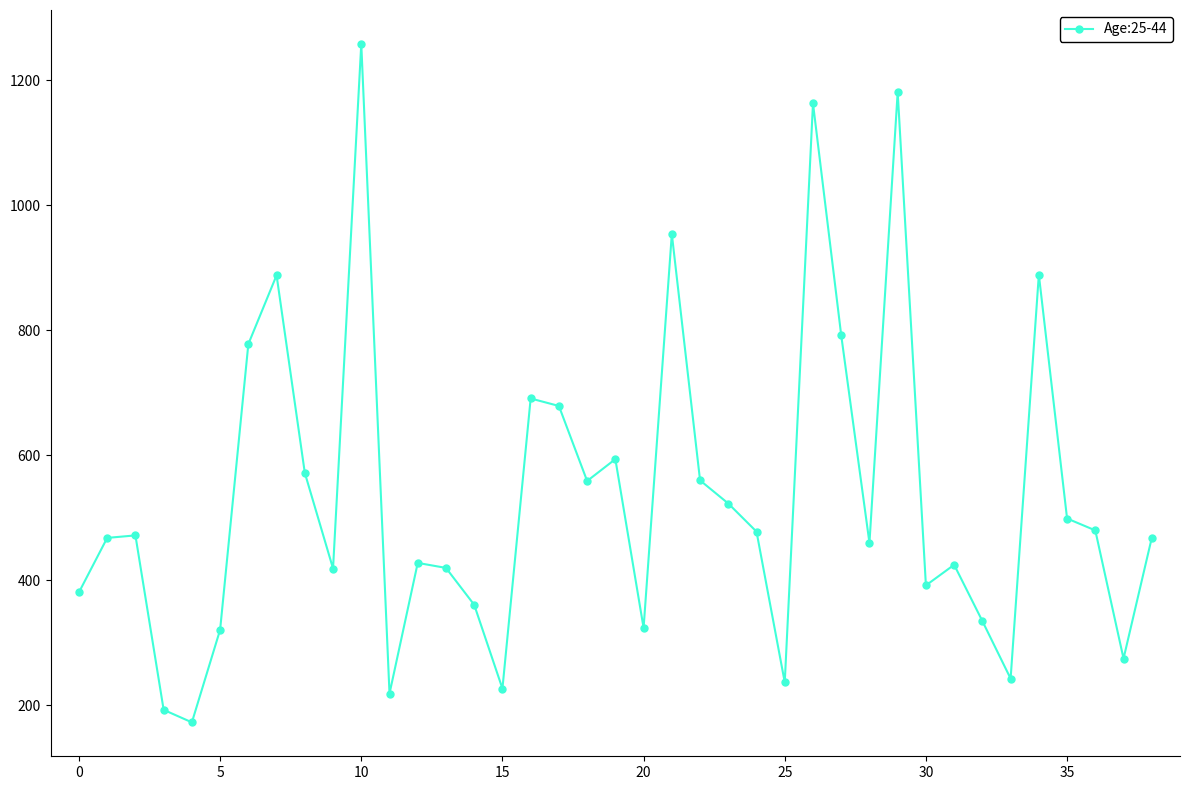

What is the difference between the maximum and minimum values?

1085